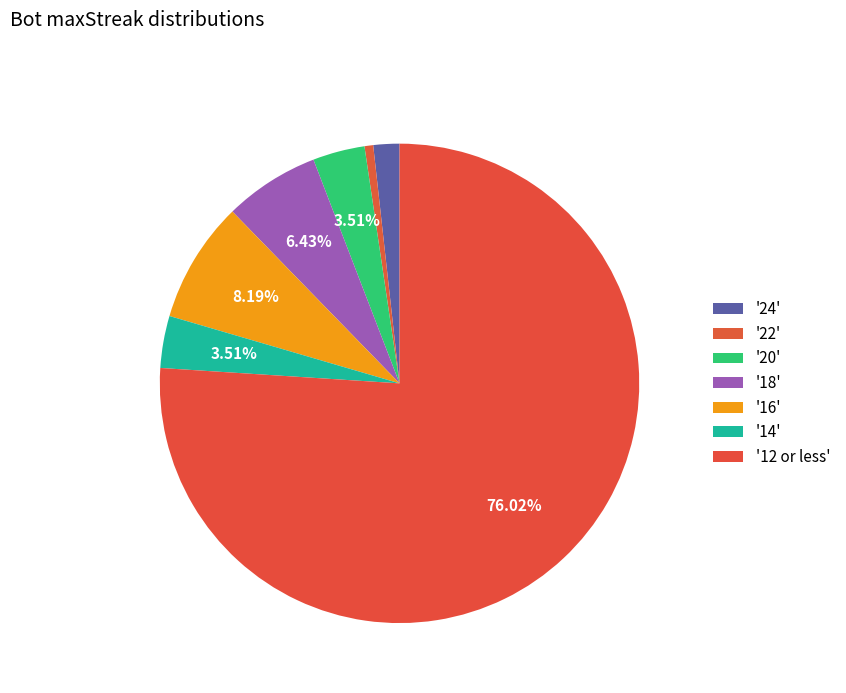

Rank the categories by value from lowest to highest.

maxStreak_22, maxStreak_24, maxStreak_20, maxStreak_14, maxStreak_18, maxStreak_16, maxStreak_12